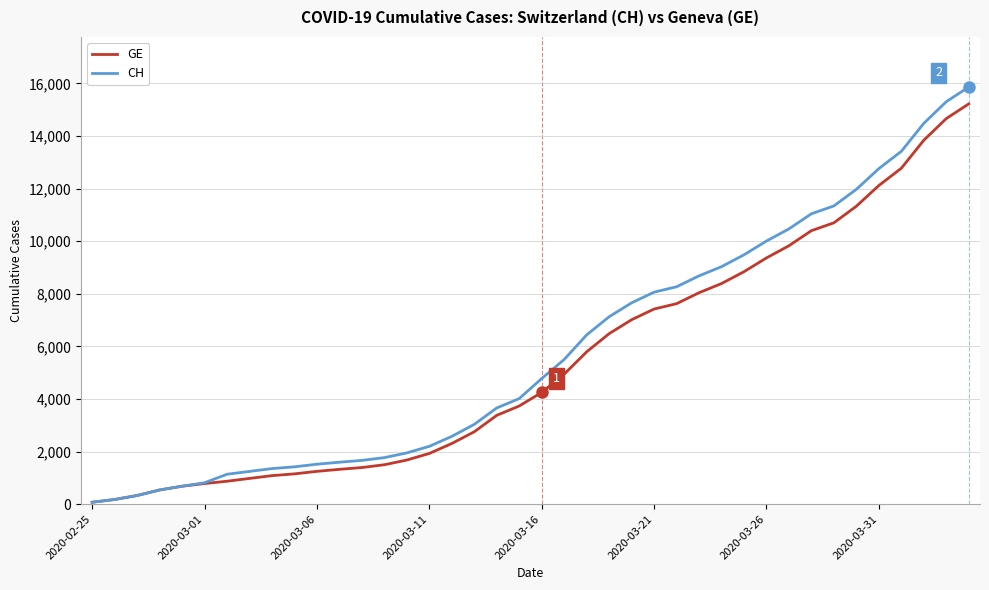

Which series has the largest range (max minus min)?

CH